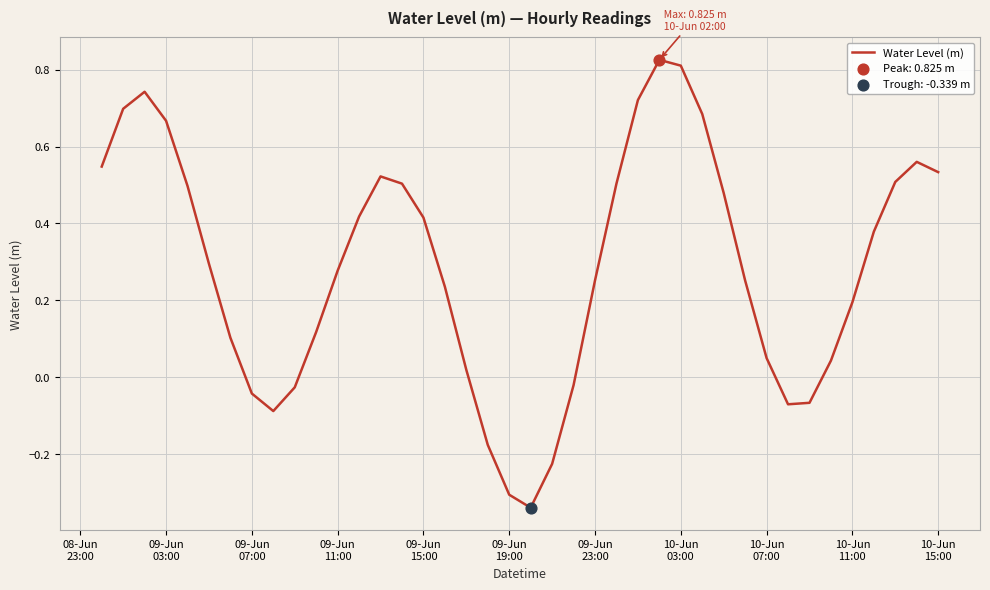

What is the difference between the maximum and minimum values?

1.2